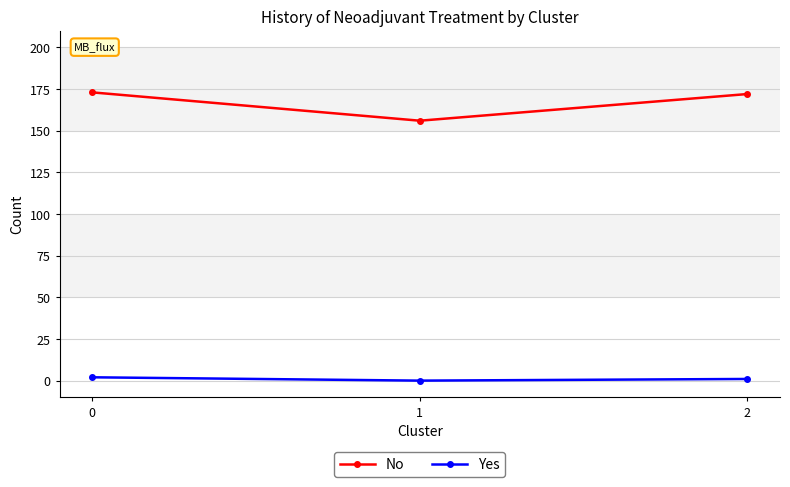

Reading left to right, list all the values displayed in this chart.

No: 173	156	172
Yes: 2	0	1